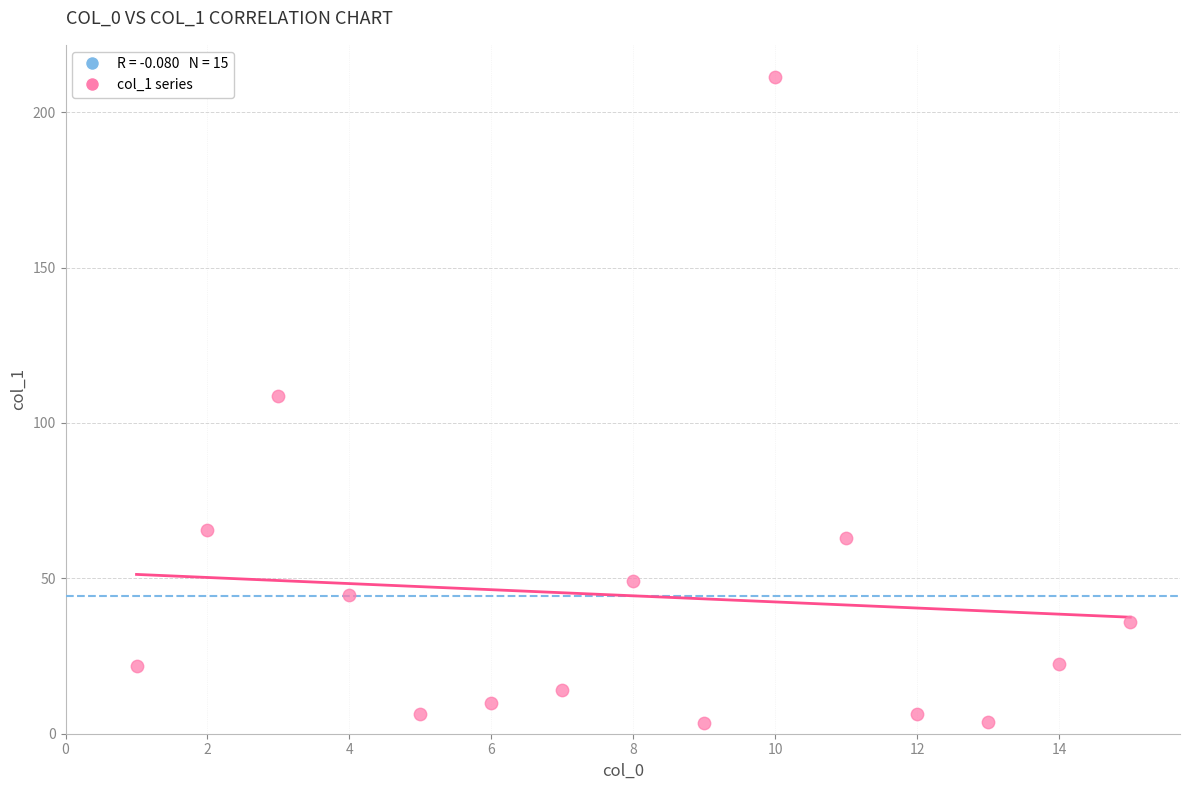

What is the range of Y values (max minus min)?

207.9